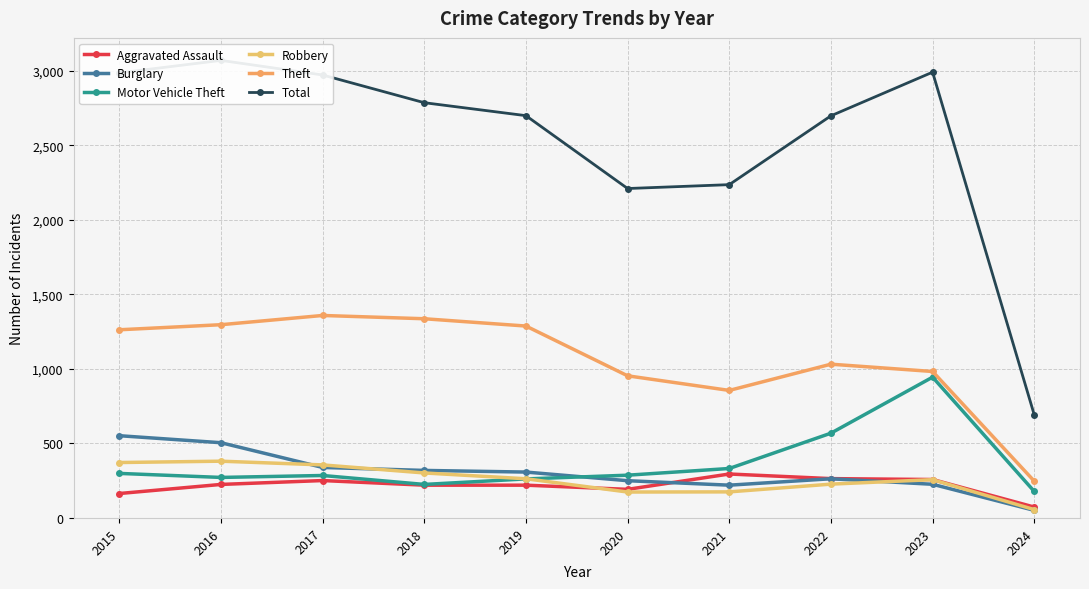

Reading left to right, extract all data points from this chart.

Aggravated Assault: 164	225	251	220	220	192	295	264	258	73
Burglary: 552	505	339	319	308	250	220	263	226	51
Motor Vehicle Theft: 299	272	285	225	262	287	332	569	945	178
Robbery: 372	381	356	302	263	174	175	227	257	56
Theft: 1263	1297	1359	1337	1288	954	856	1032	983	247
Total: 2987	3071	2973	2787	2700	2211	2237	2699	2992	692